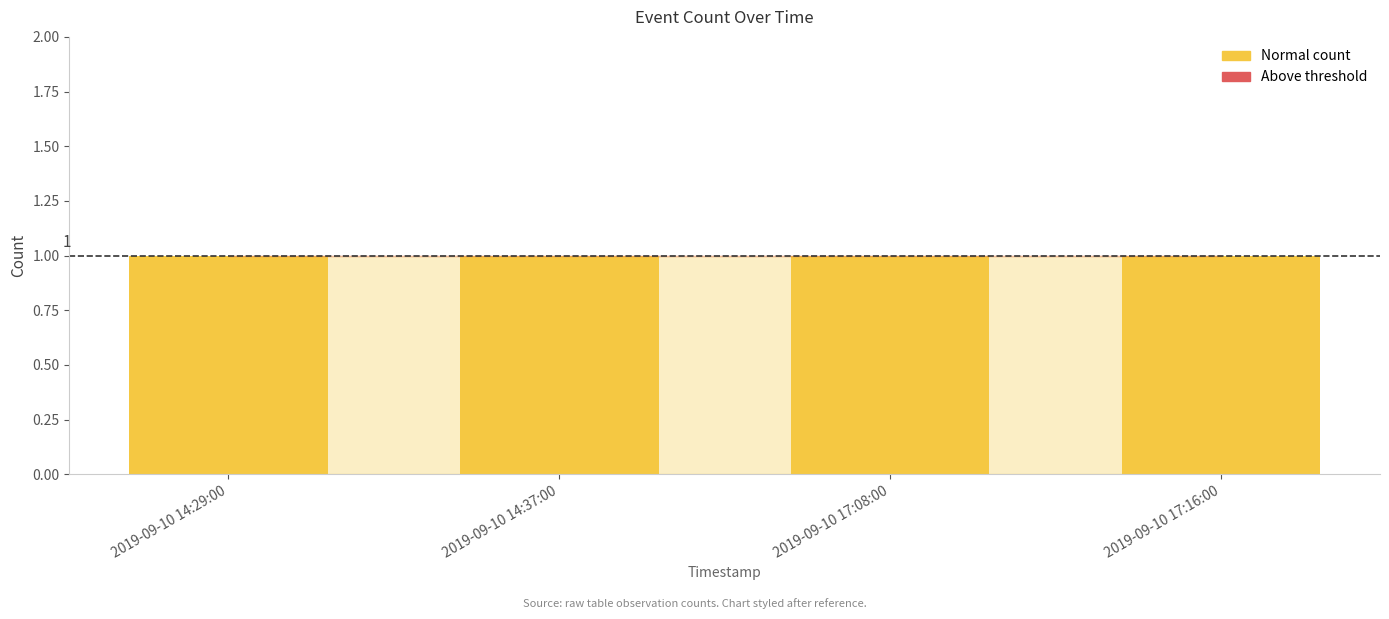

The value of Below threshold at 2019-09-10 17:16:00 is 0. True or false?

False